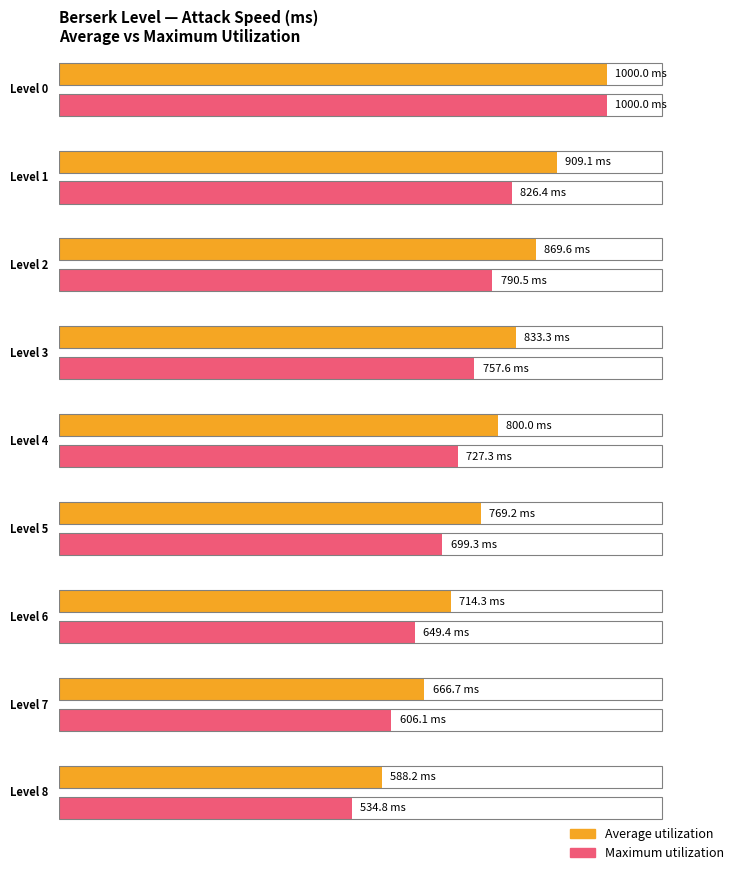

Between Level 3 and Level 8, which series saw the biggest shift?

Average utilization